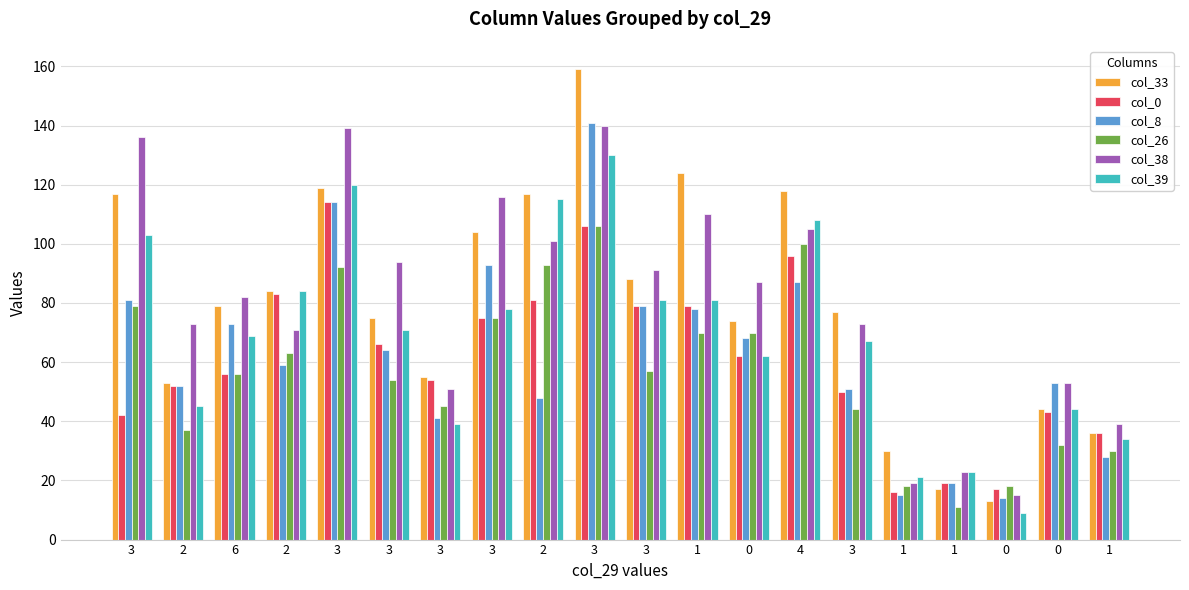

The col_26 series shows 53 at 2. True or false?

False